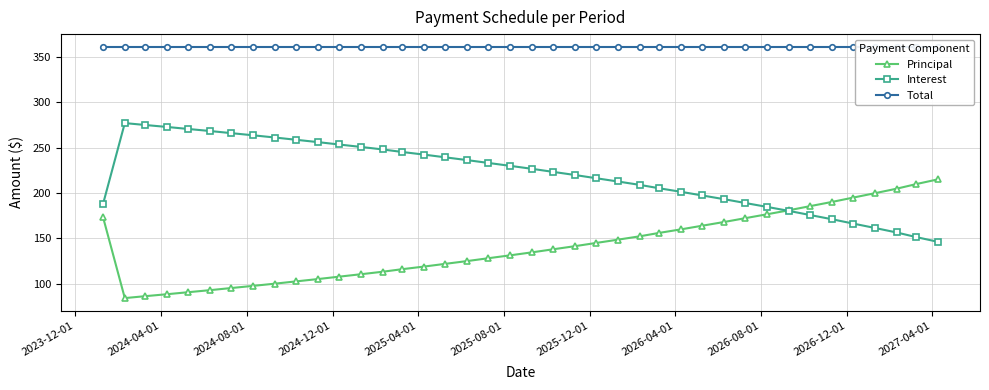

True or false: Total has more than 1 interior local peaks.

False